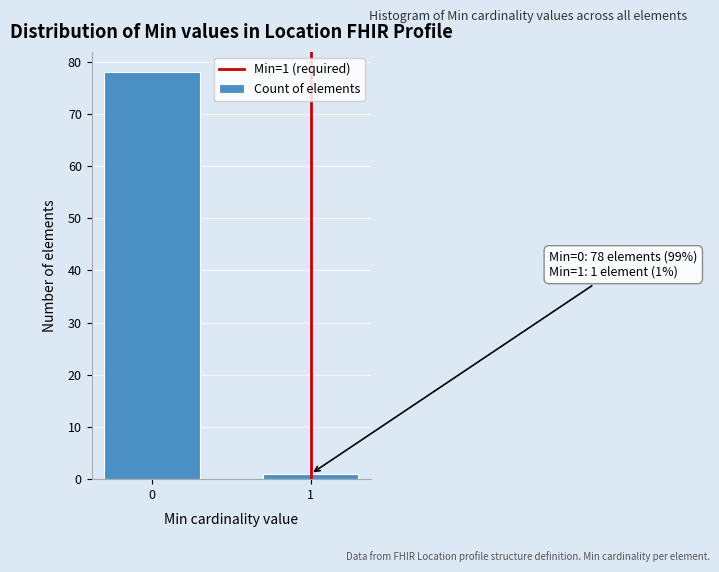

Reading left to right, extract all data points from this chart.

0=78	1=1